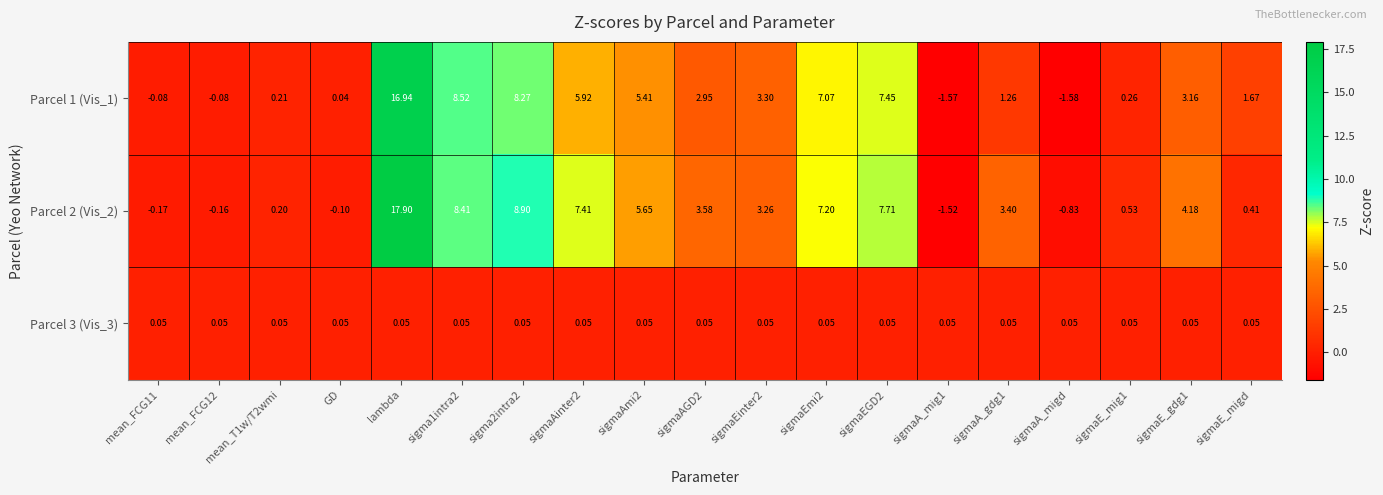

Where does the Parcel 2 (Vis_2) series first go above 3?

lambda